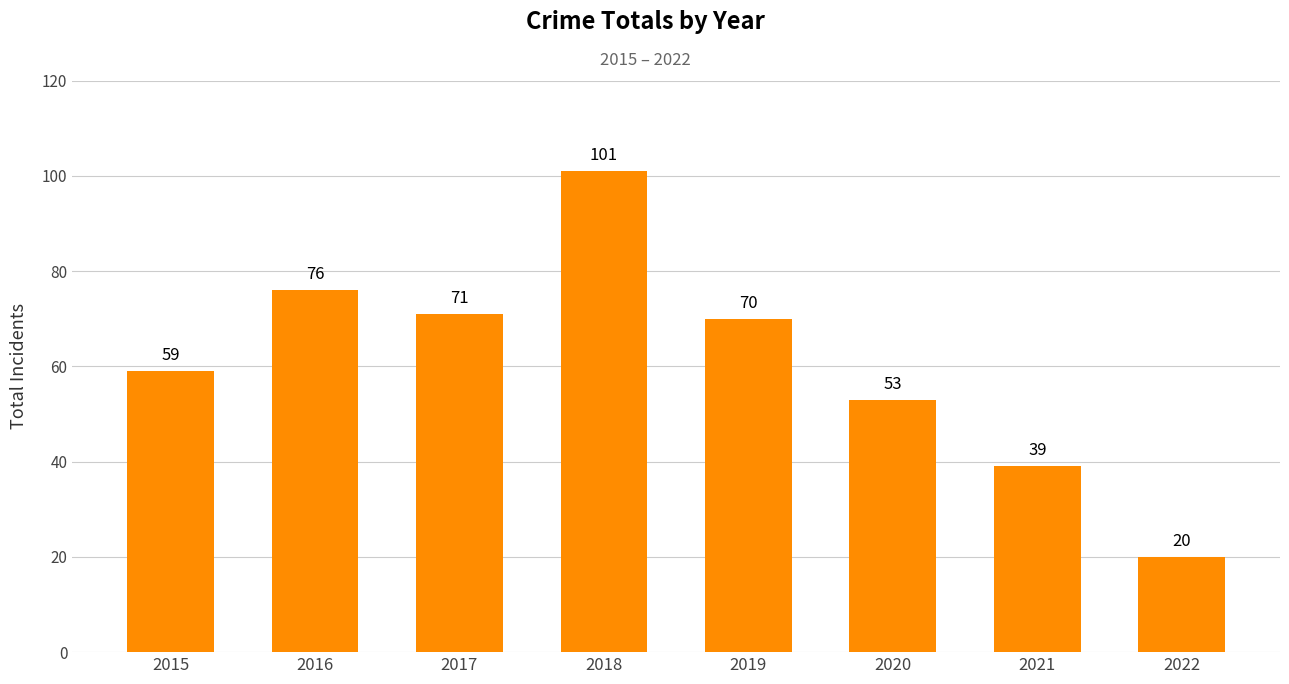

Rank the categories by value from lowest to highest.

2022, 2021, 2020, 2015, 2019, 2017, 2016, 2018